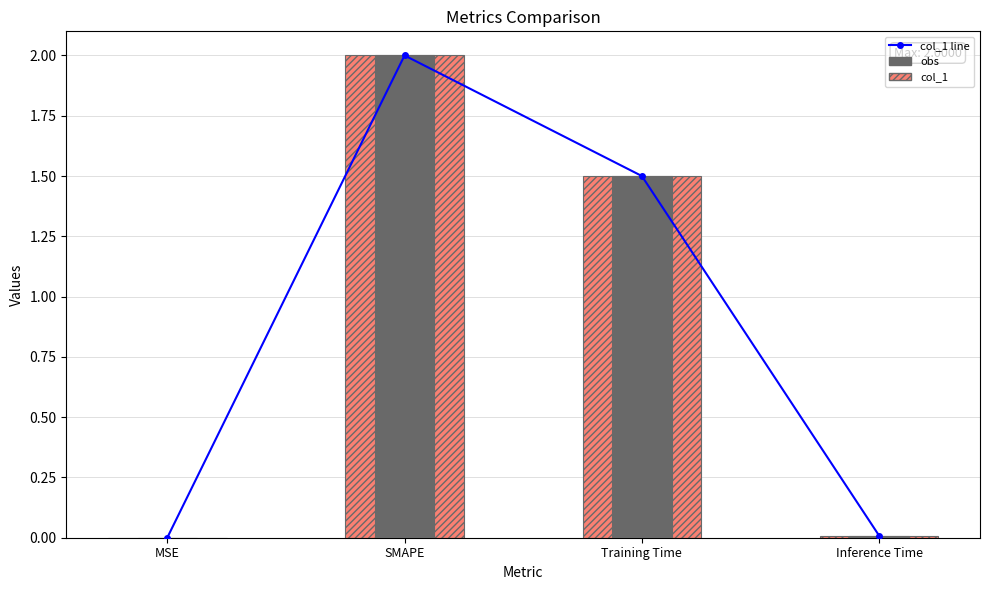

Is it true that col_1 equals 3.5 at SMAPE?

False